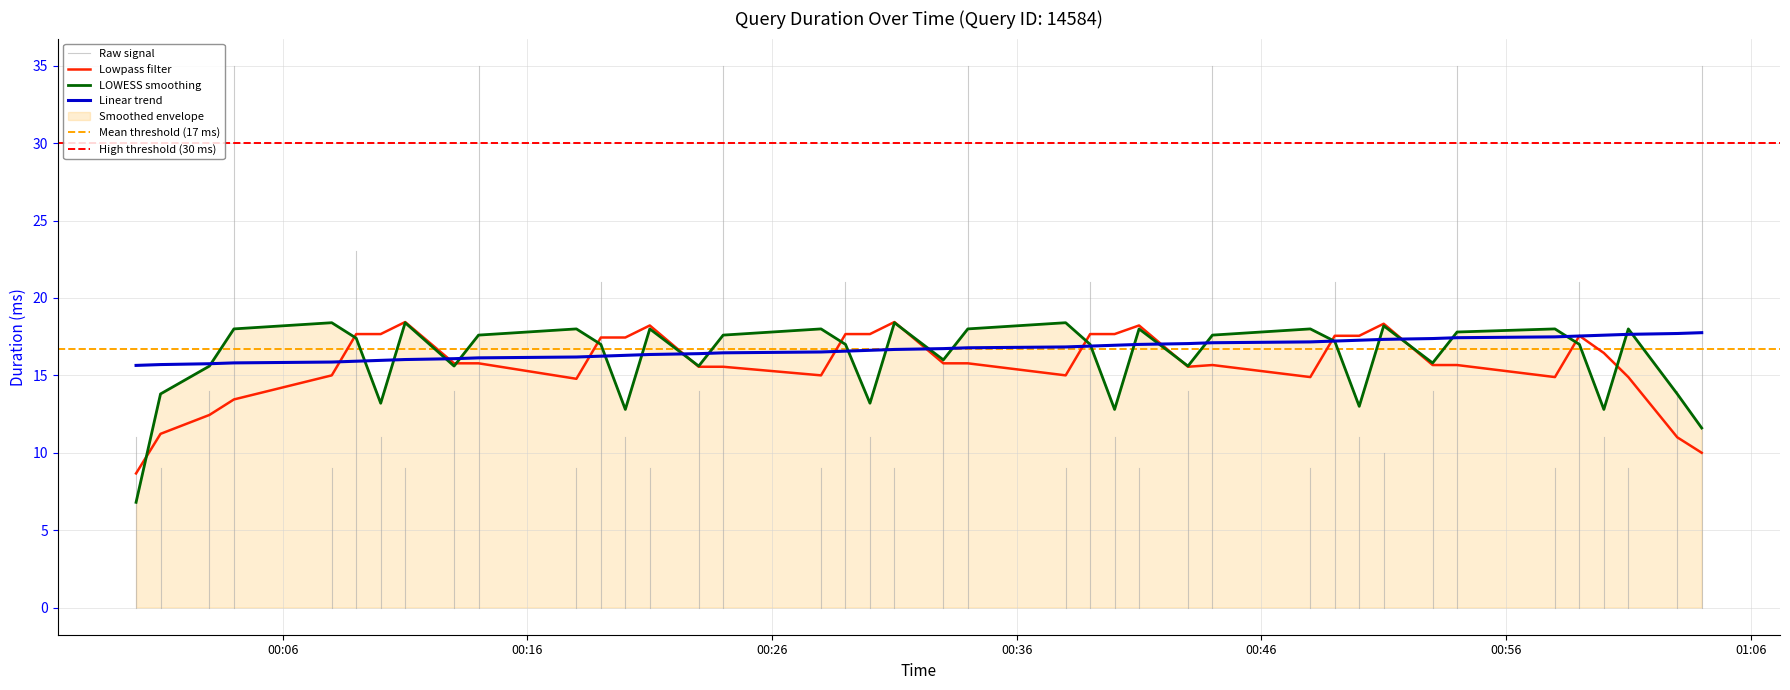

How many data points does each series have?

40